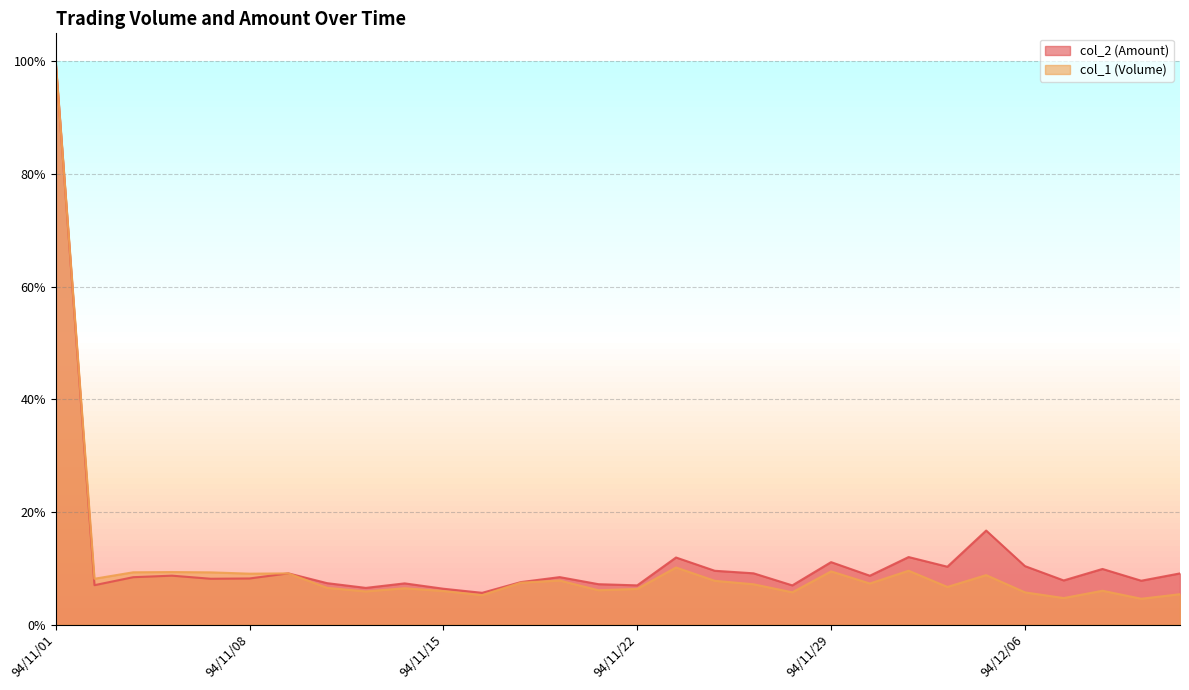

At which label is col_1 (Volume) closest to 0?

94/12/09